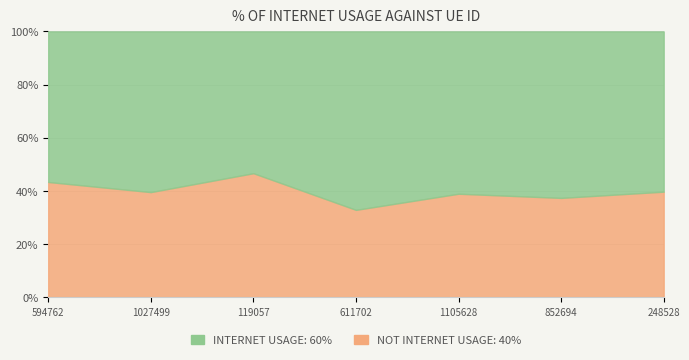

What value does the data have at 611702?

0.7